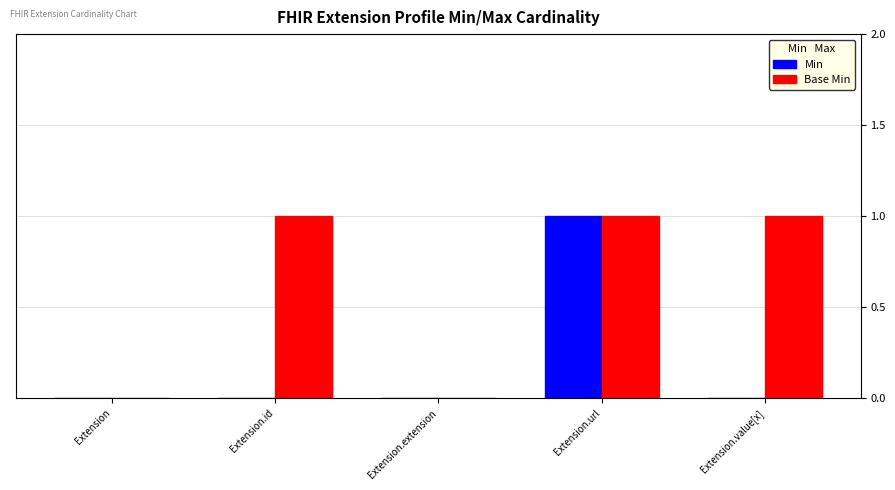

True or false: Base Min has a value of 0 at Extension.

True